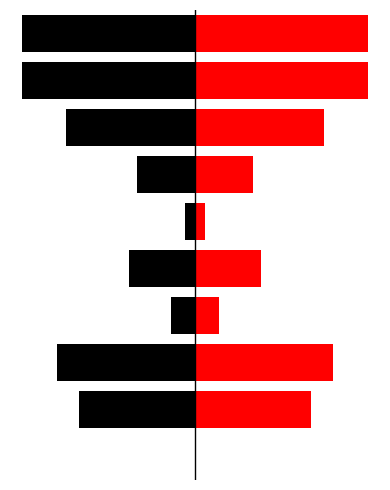

What is the value of the TBar bar at the 4th from the left?

2.1